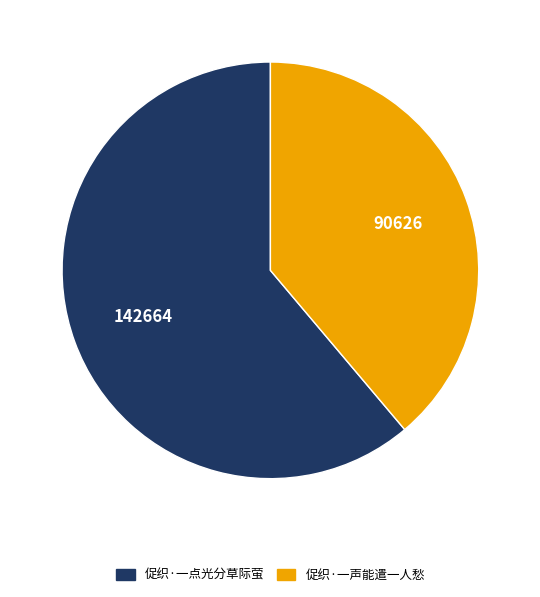

What is the smallest slice in the pie chart?

促织·一声能遣一人愁